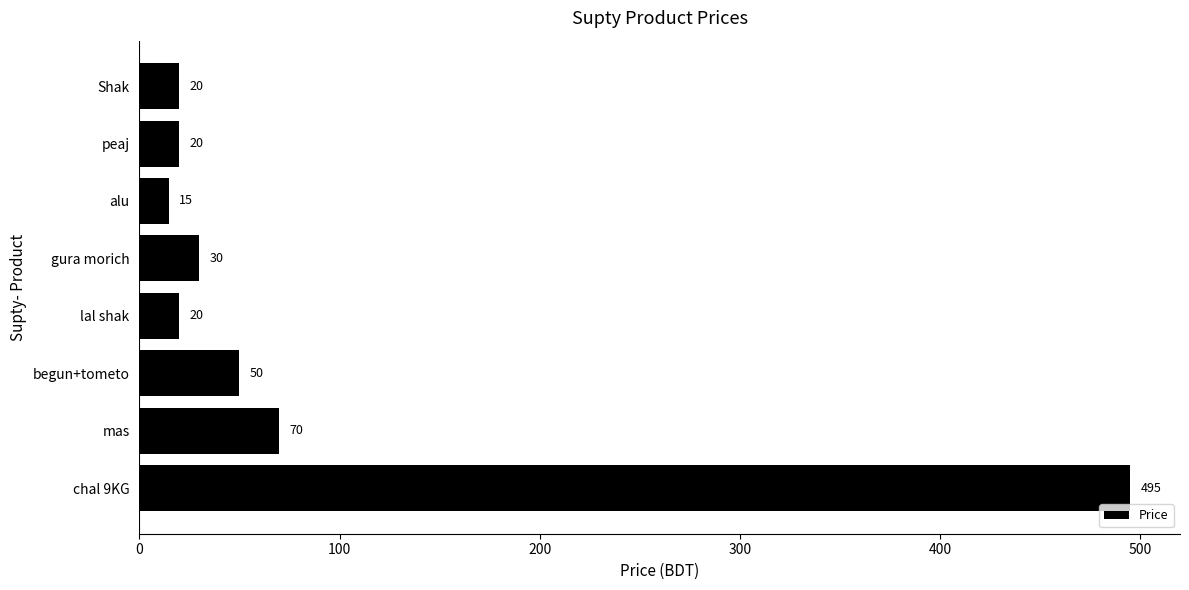

What is the average value?

90